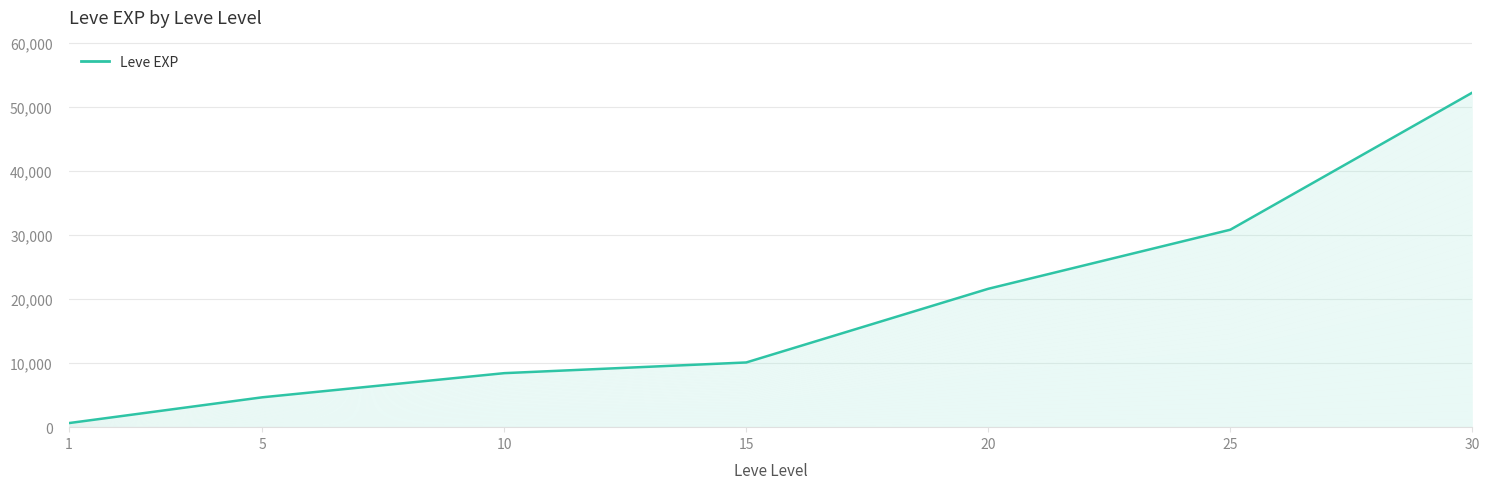

The chart shows a value of 10100 at 15. True or false?

True